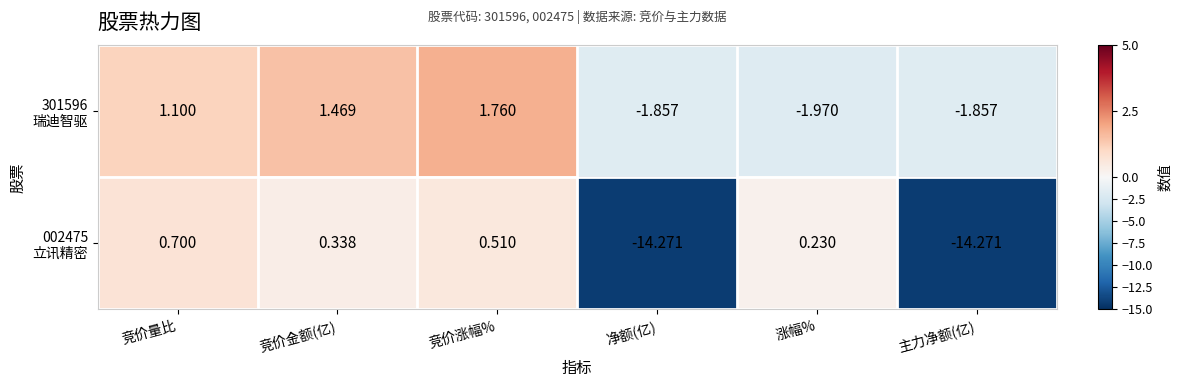

Which label corresponds to the largest value in the chart?

竞价涨幅%